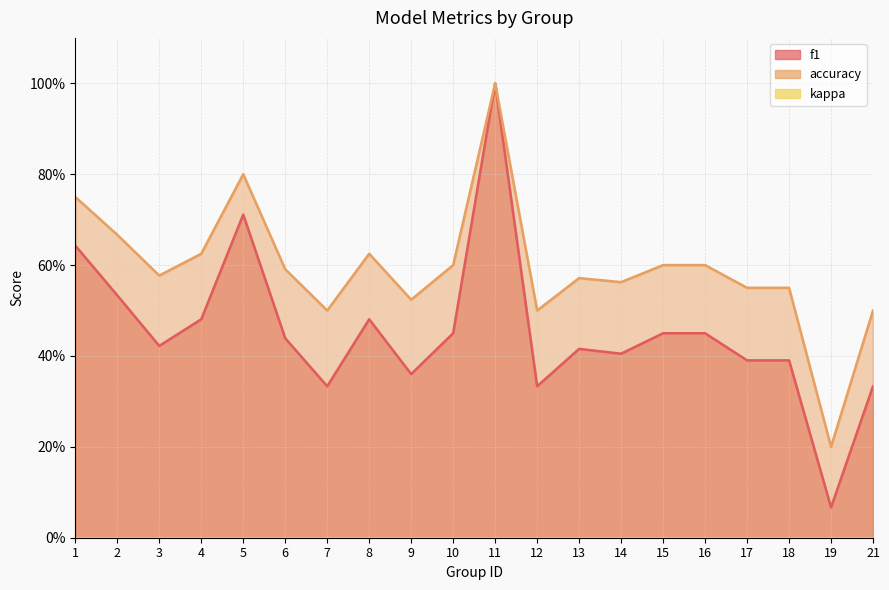

What is the total value across all series at 14?

1.0